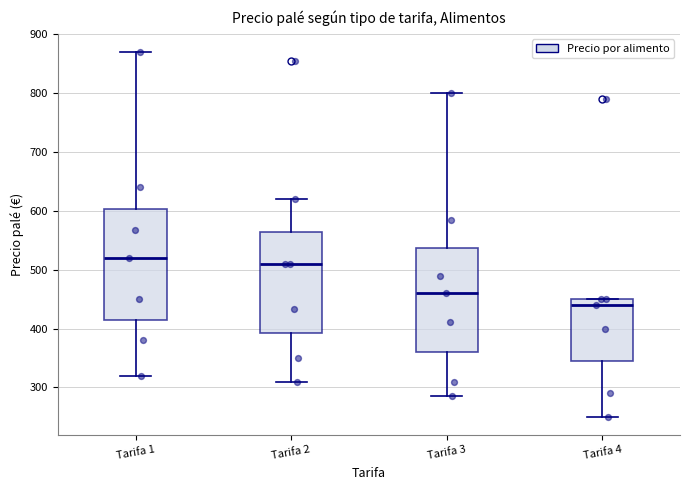

Where does the upper whisker of the box for Tarifa 1 end on the y-axis? The values are not printed on the chart, so give them approximately, as read against the axis.

870